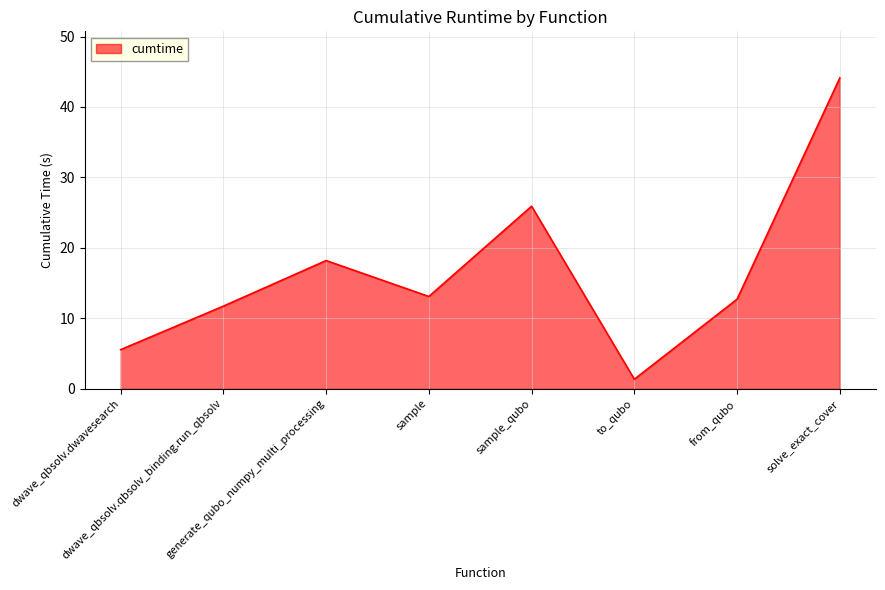

How many distinct data groups are displayed?

1